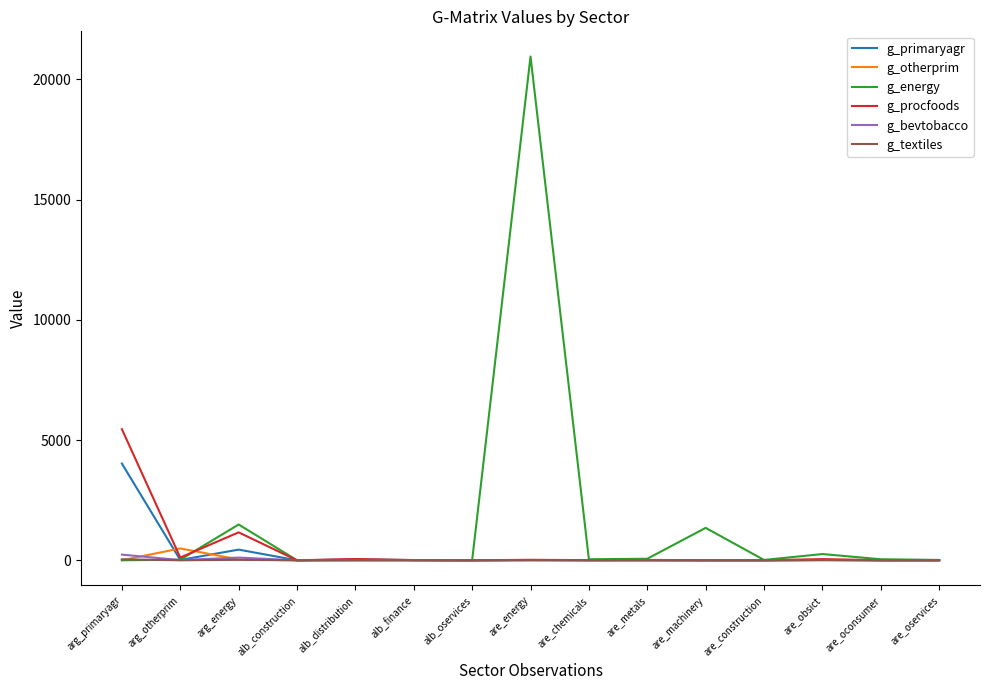

True or false: g_energy and g_procfoods cross at least once.

True